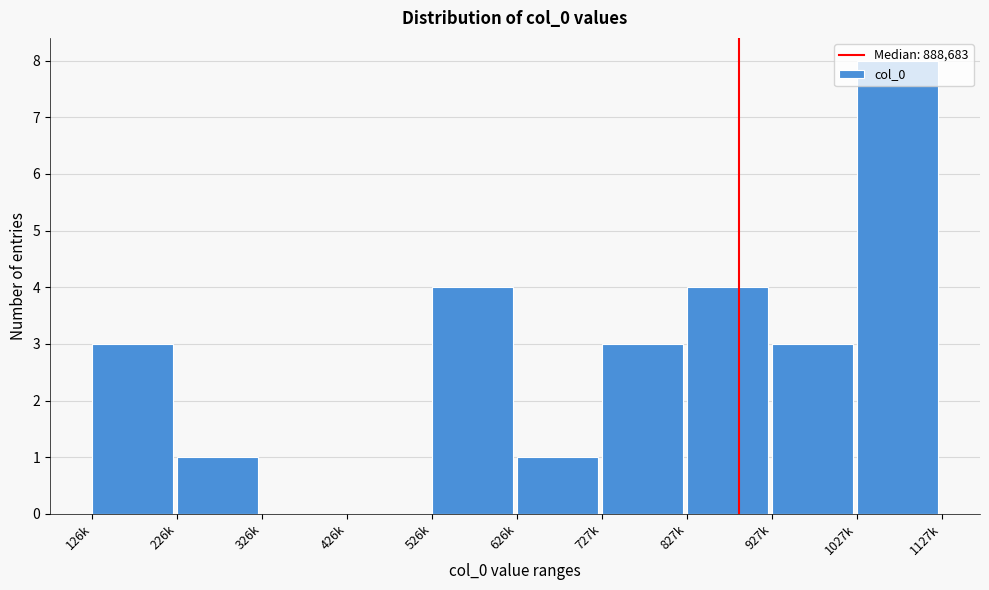

The value at 927k is 3. True or false?

True